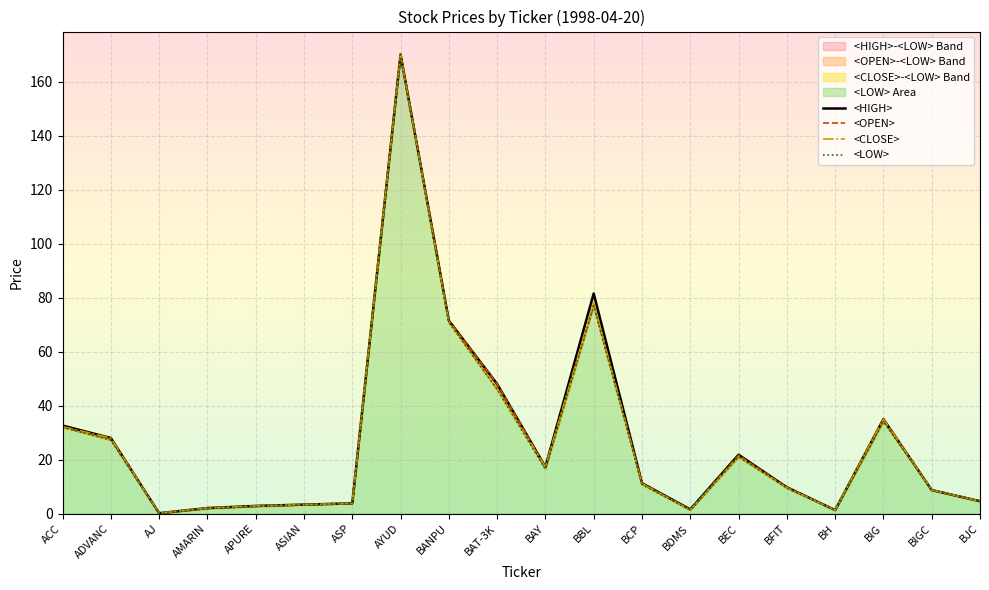

Rank the categories by <OPEN> value from lowest to highest.

AJ, BH, BDMS, AMARIN, APURE, ASIAN, ASP, BJC, BIGC, BFIT, BCP, BAY, BEC, ADVANC, ACC, BIG, BAT-3K, BANPU, BBL, AYUD